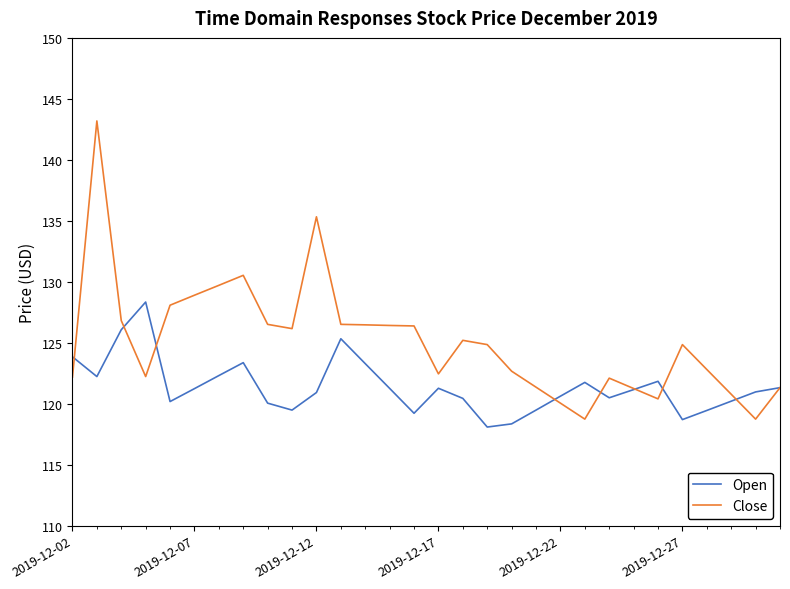

How many categories are shown in the chart?

30